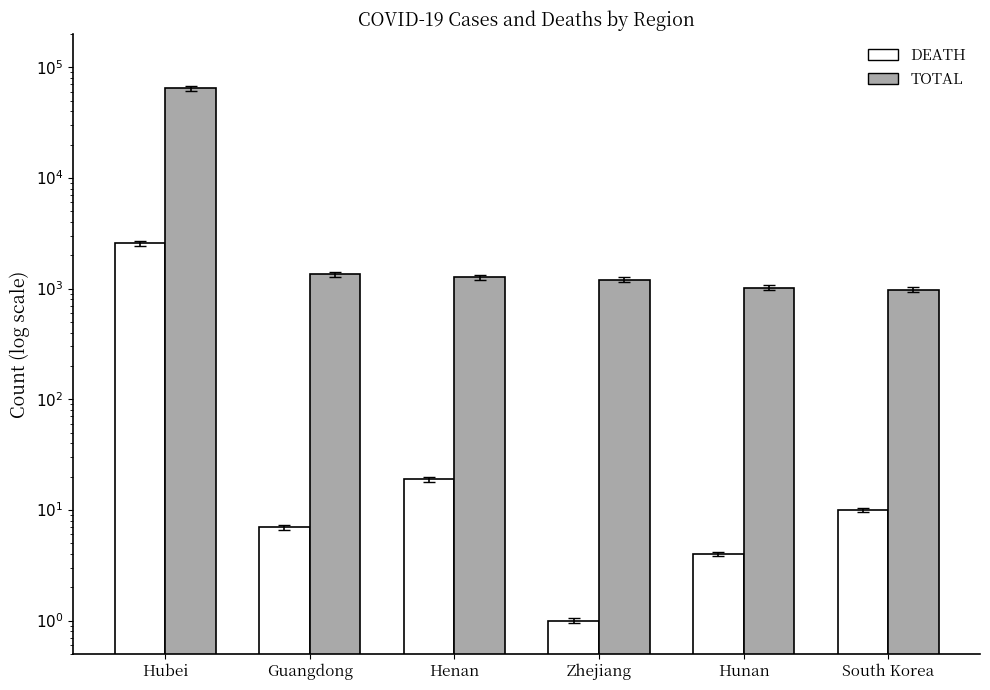

How many bars are there in each group?

2